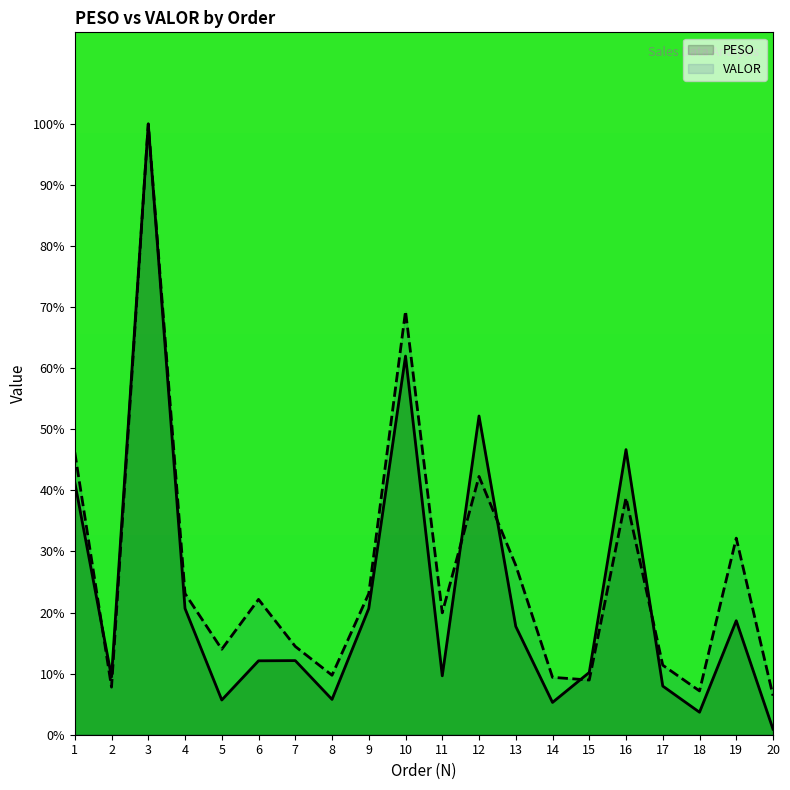

How many interior local valleys does the PESO series have?

6